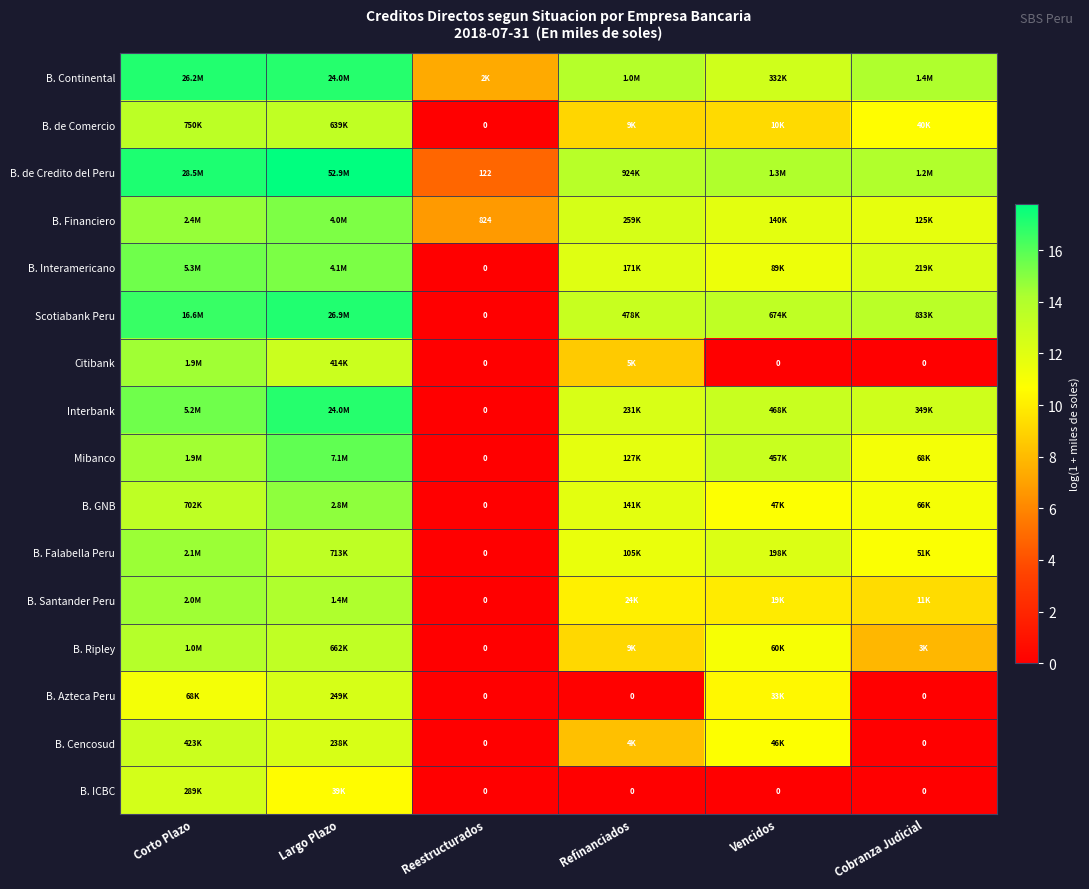

Which label corresponds to the largest value in the chart?

Largo Plazo